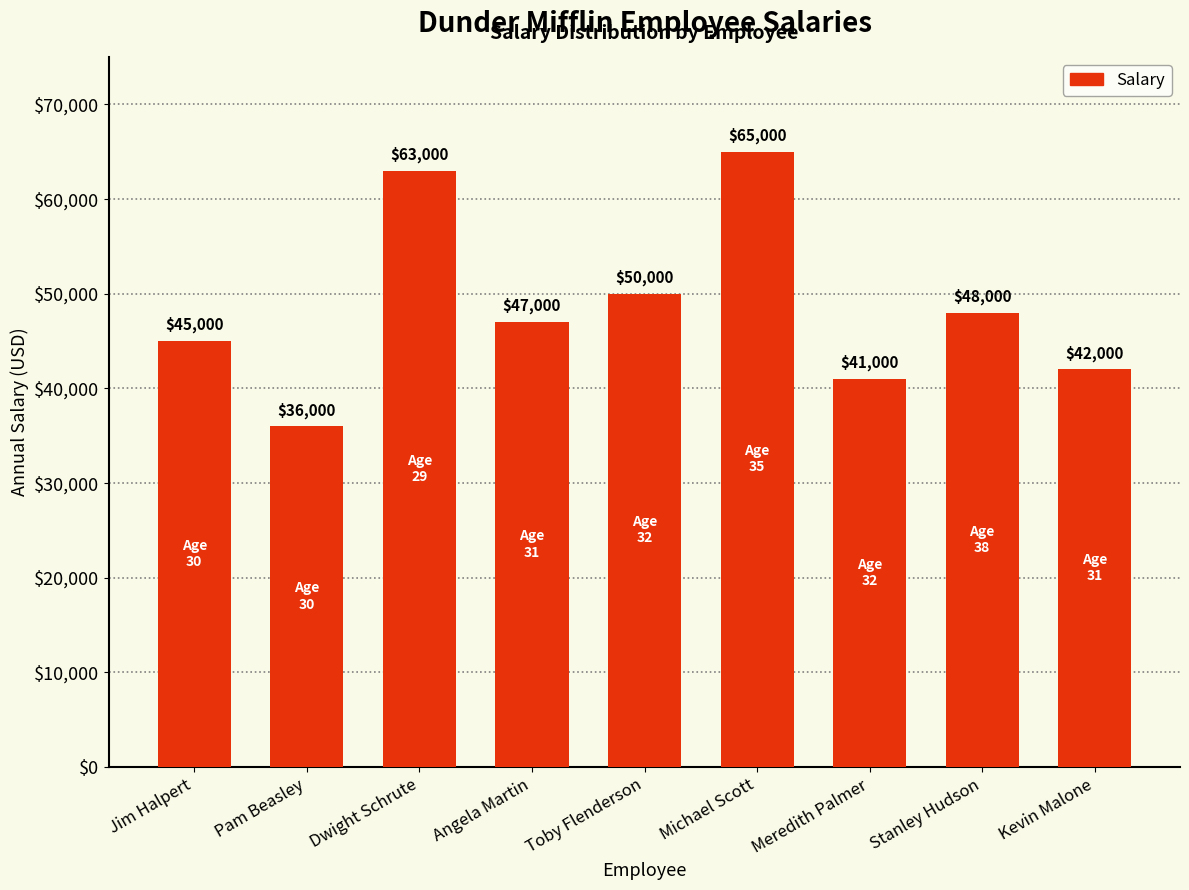

What is the difference between the values at Toby Flenderson and Kevin Malone?

8000